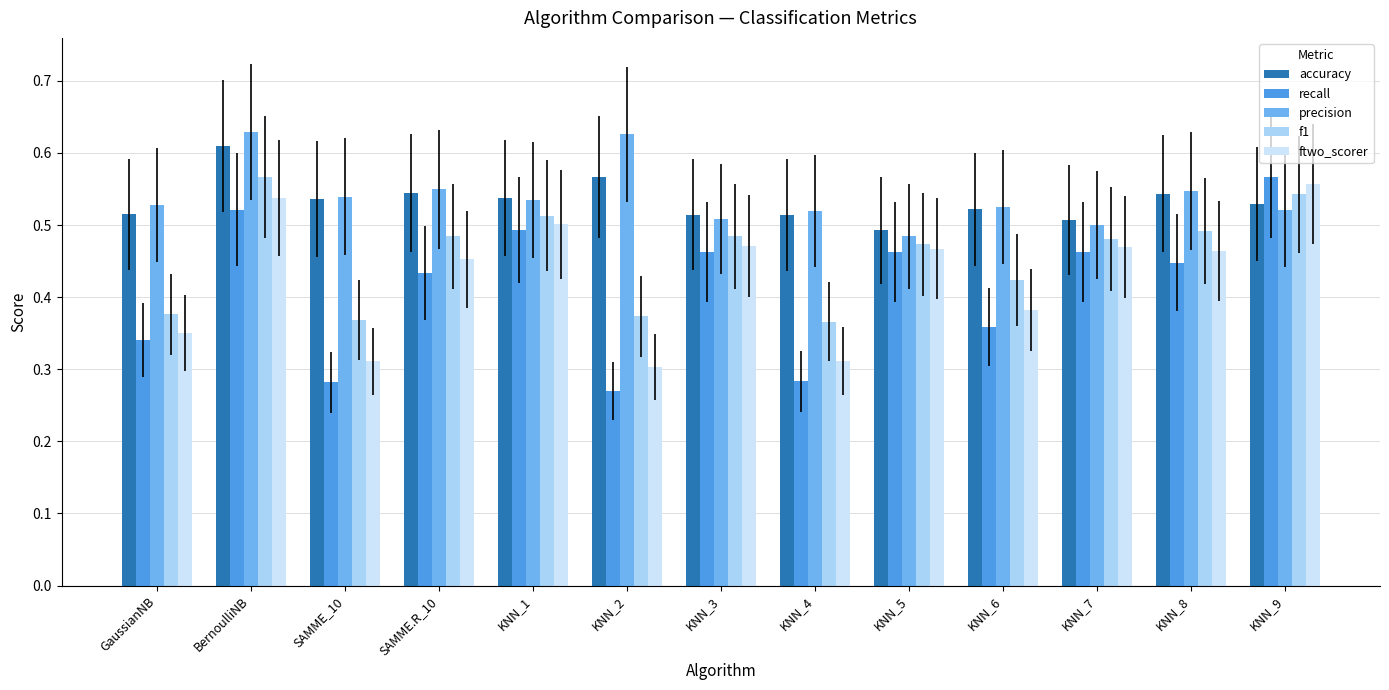

What position from the right is KNN_3?

7